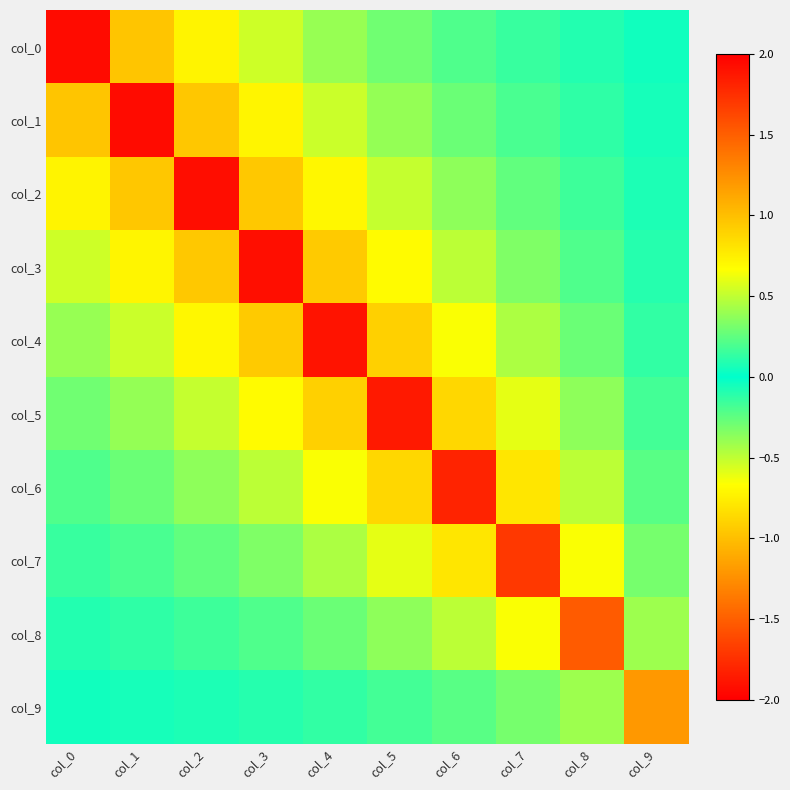

Which series has the largest total across all categories?

col_0